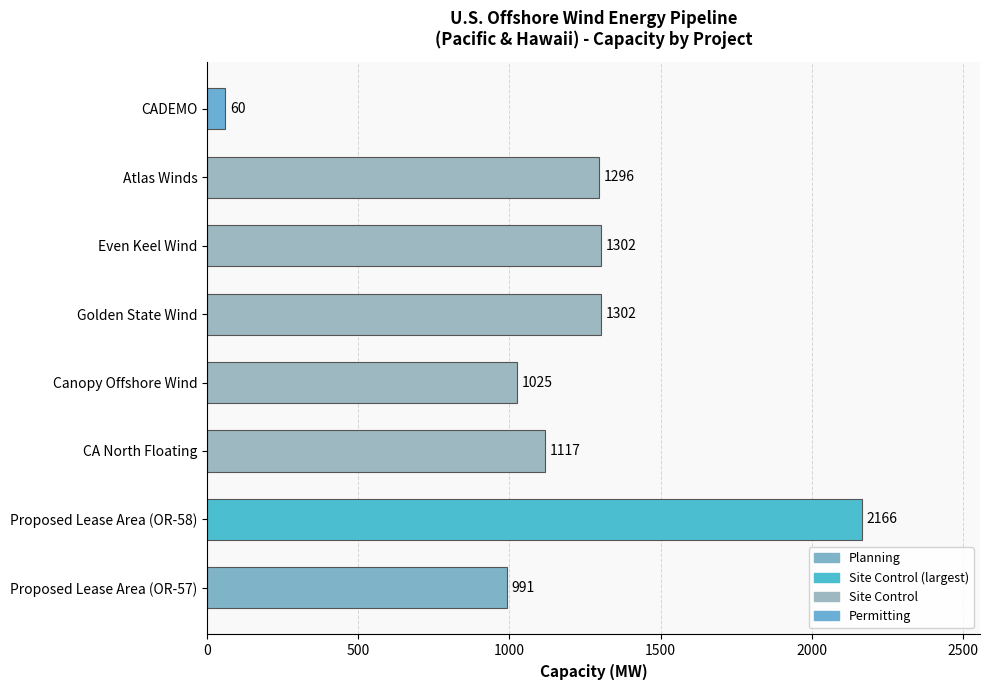

True or false: the data shows 1025 at Canopy Offshore Wind.

True